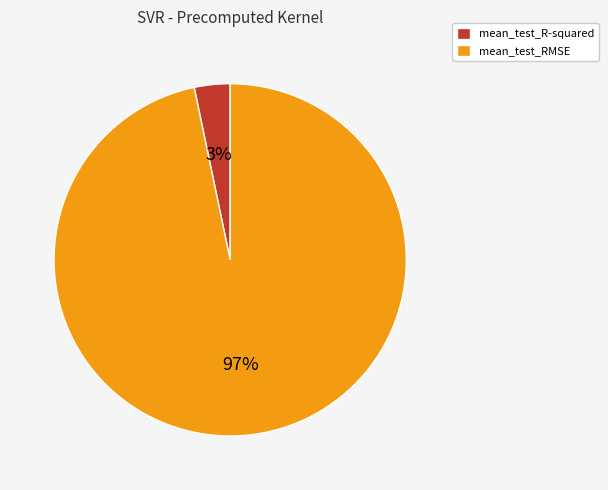

Combined, do mean_test_RMSE and mean_test_R-squared account for over 50%?

Yes